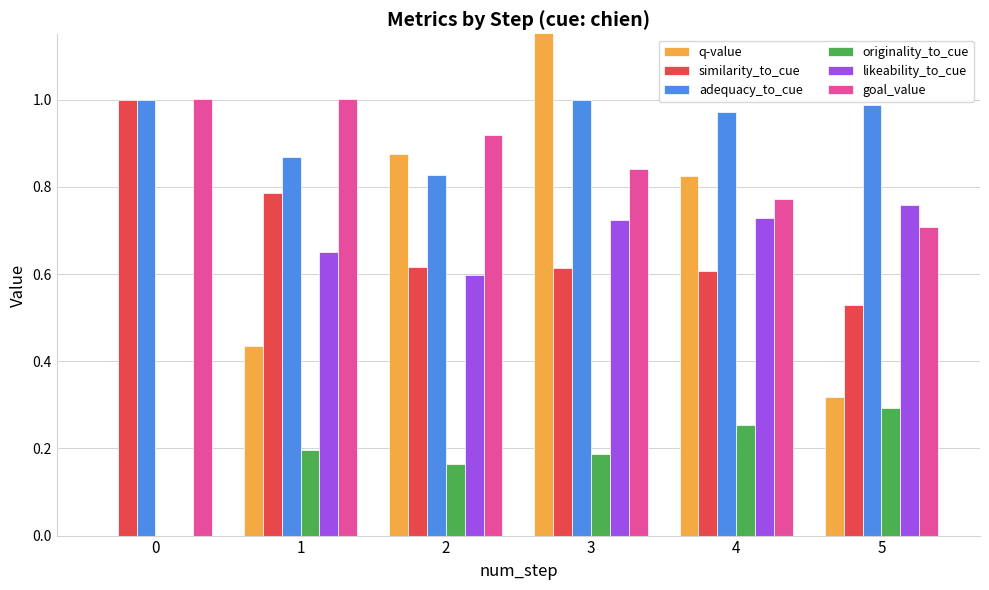

Are the bars grouped side by side (vs. stacked)?

Yes